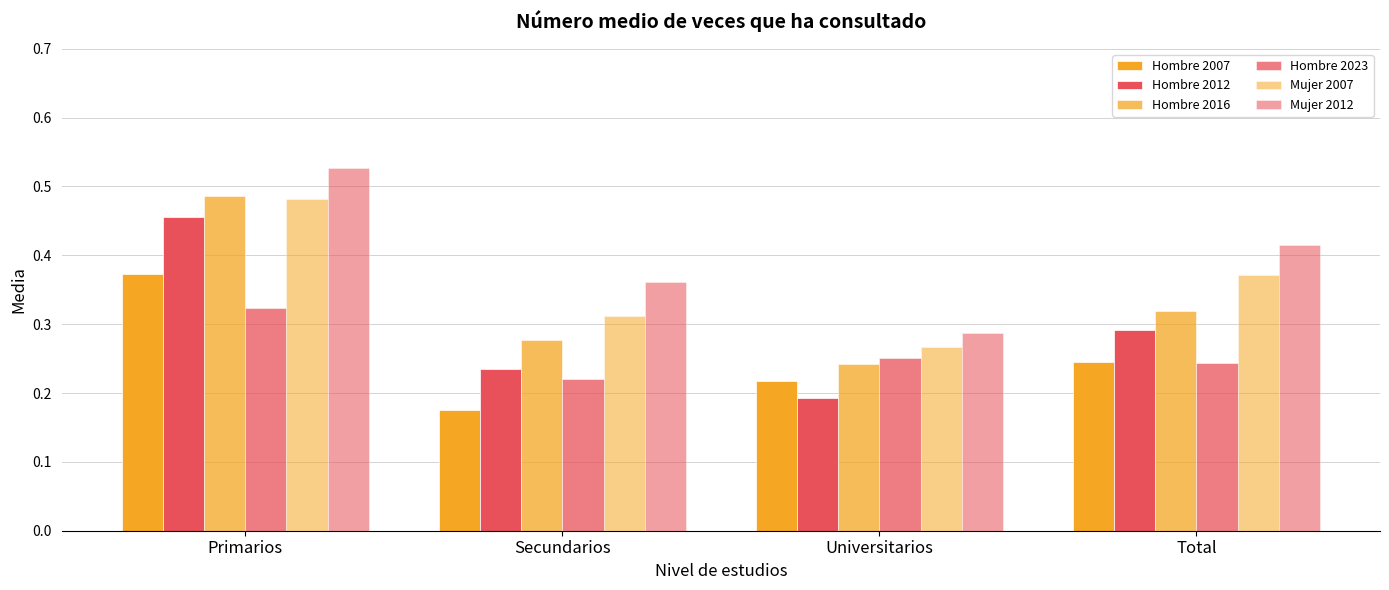

Where is Hombre 2016 nearest to the value 0?

Universitarios